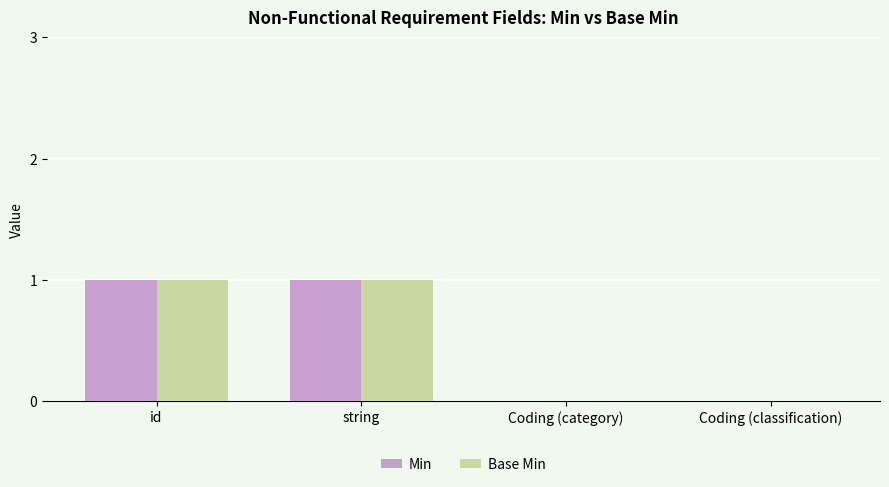

How many groups of bars are there?

4